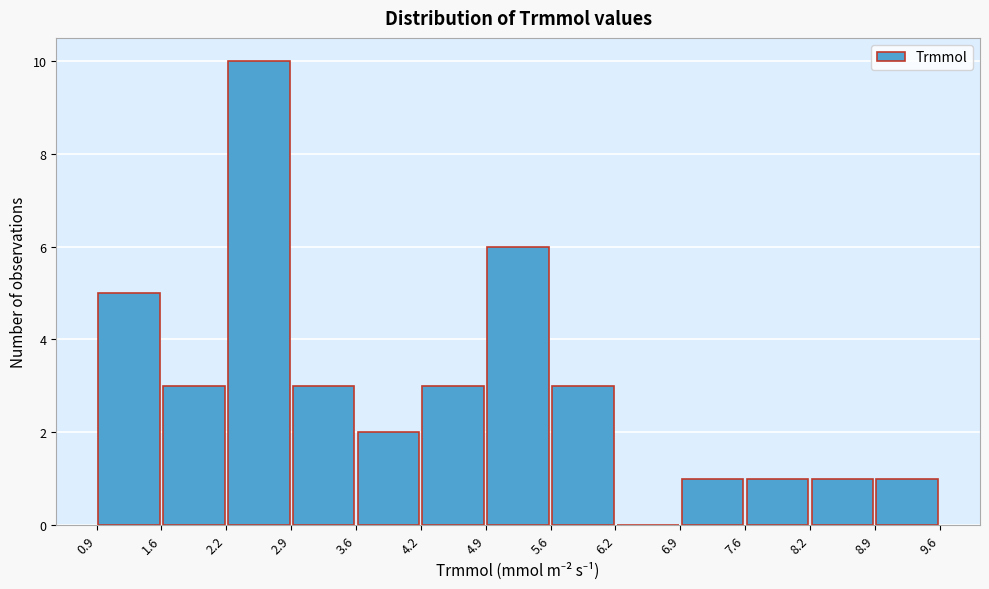

Reading left to right, list every bar in this chart as the range it spans on the x-axis followed by its height. The values are not printed on the chart, so give them approximately, as read against the axis.

0.9 to 1.6: 5
1.6 to 2.2: 3
2.2 to 2.9: 10
2.9 to 3.6: 3
3.6 to 4.2: 2
4.2 to 4.9: 3
4.9 to 5.6: 6
5.6 to 6.2: 3
6.2 to 6.9: 0
6.9 to 7.6: 1
7.6 to 8.2: 1
8.2 to 8.9: 1
8.9 to 9.6: 1